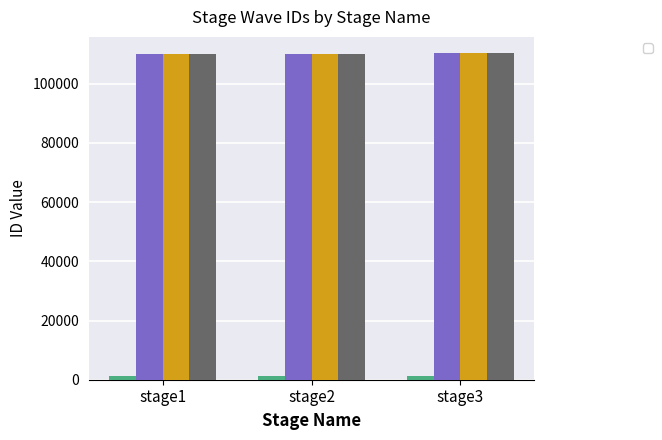

Which series has the largest range (max minus min)?

_waveID_1